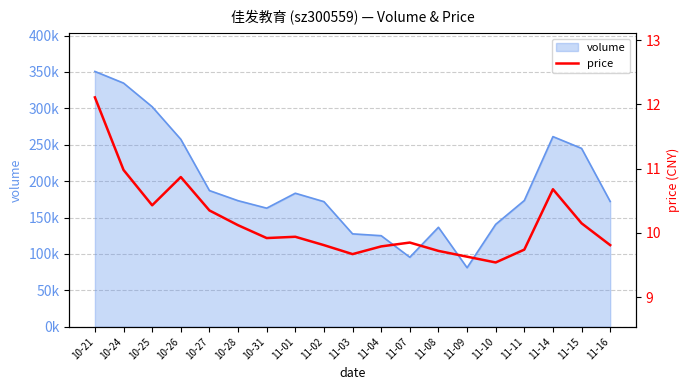

Is it true that the value at 10-26 is 10.9?

True